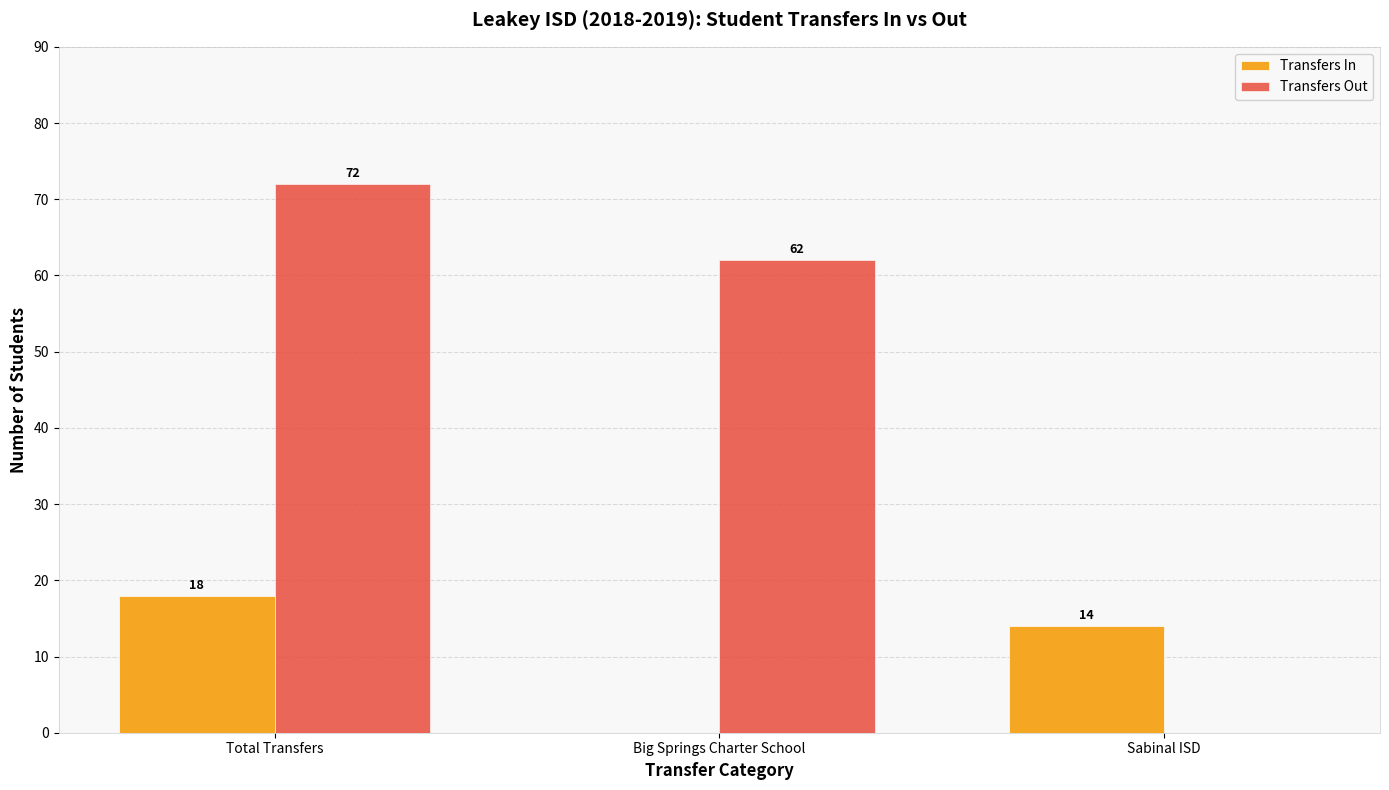

Reading left to right, what are all the values shown in this chart?

Transfers In: 18	0	14
Transfers Out: 72	62	0